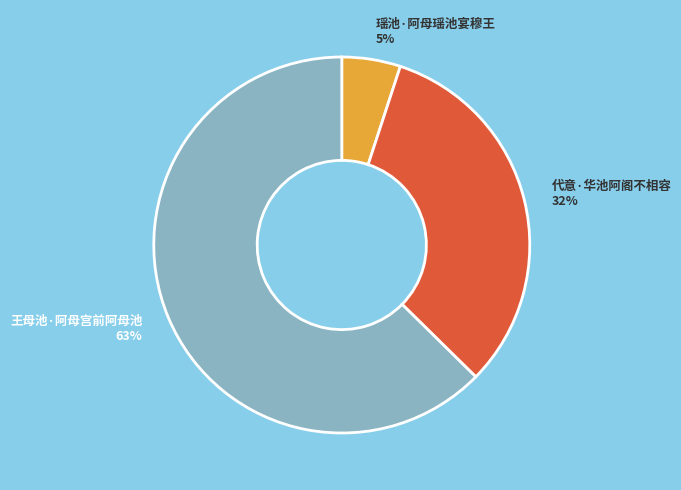

Rank the categories by value from lowest to highest.

瑶池·阿母瑶池宴穆王, 代意·华池阿阁不相容, 王母池·阿母宫前阿母池